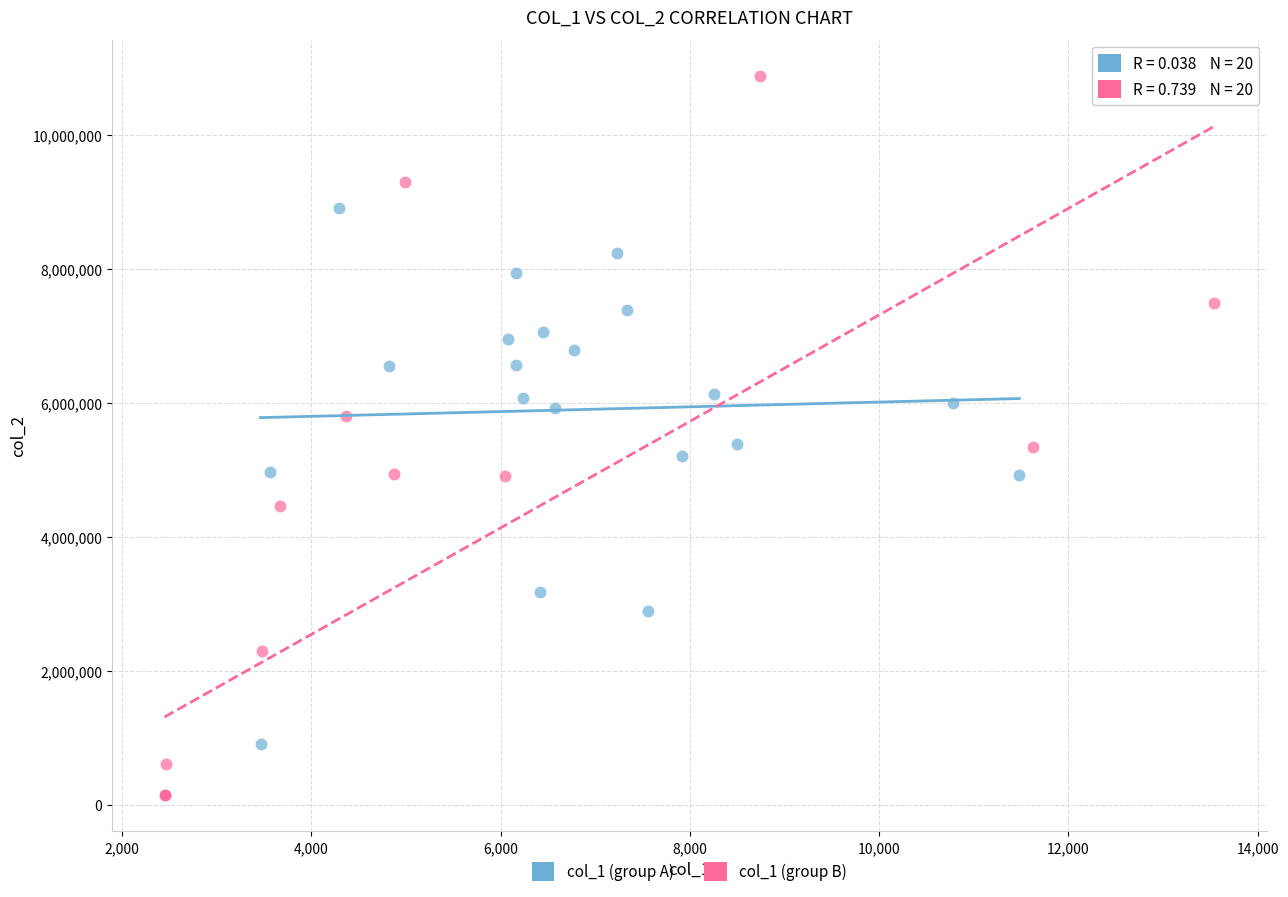

Which series contains the lowest Y value?

col_1 (group B)